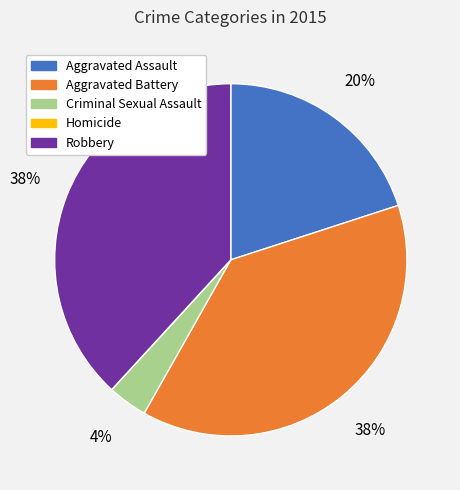

Does Aggravated Assault represent more than half of the total?

No